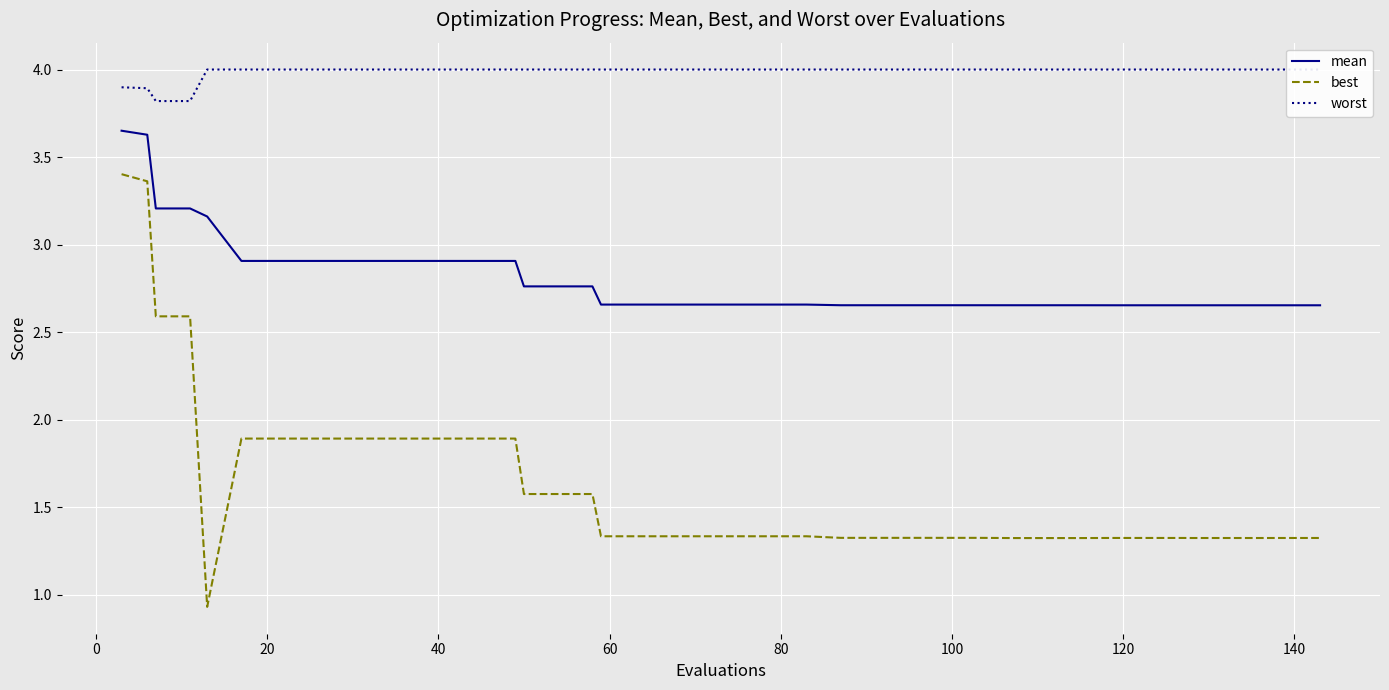

True or false: best and mean intersect in this chart.

False